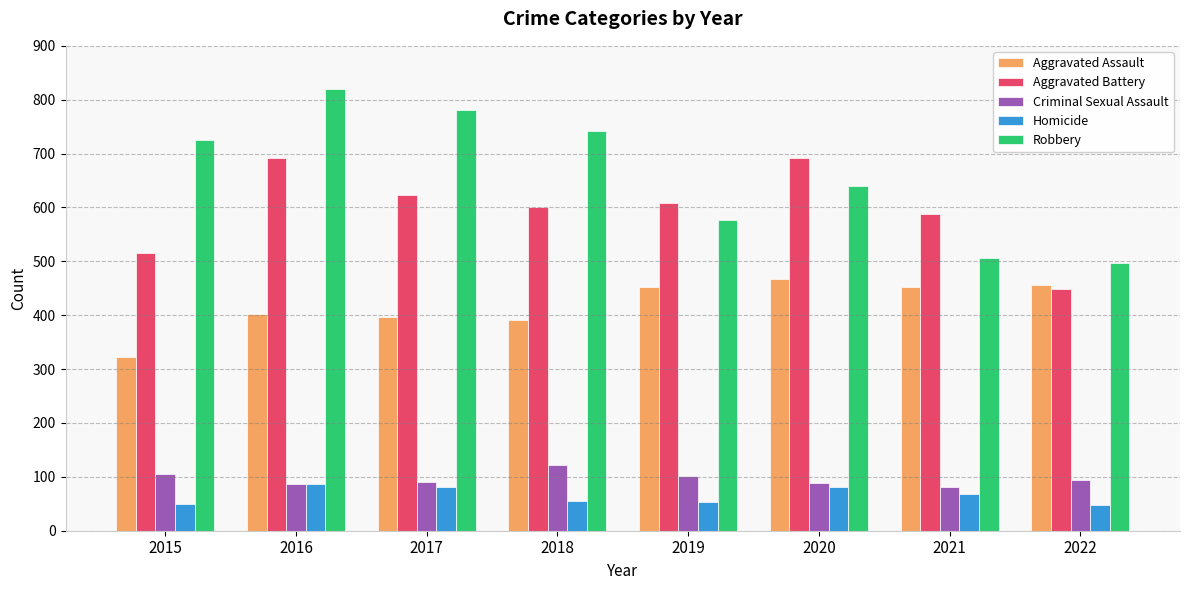

The value of Criminal Sexual Assault at 2020 is 54. True or false?

False